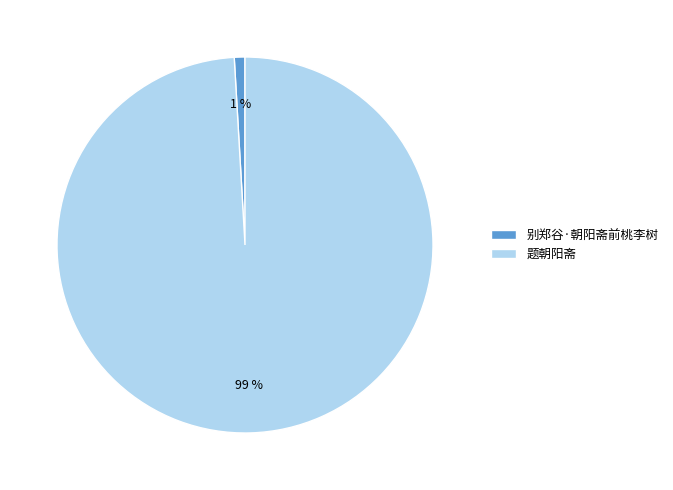

Is 别郑谷·朝阳斋前桃李树 the majority of the pie?

No